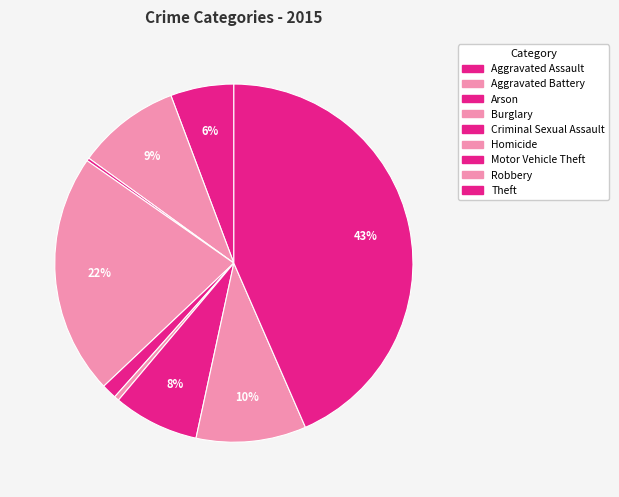

What percentage is the Motor Vehicle Theft slice, to the nearest percent?

8%